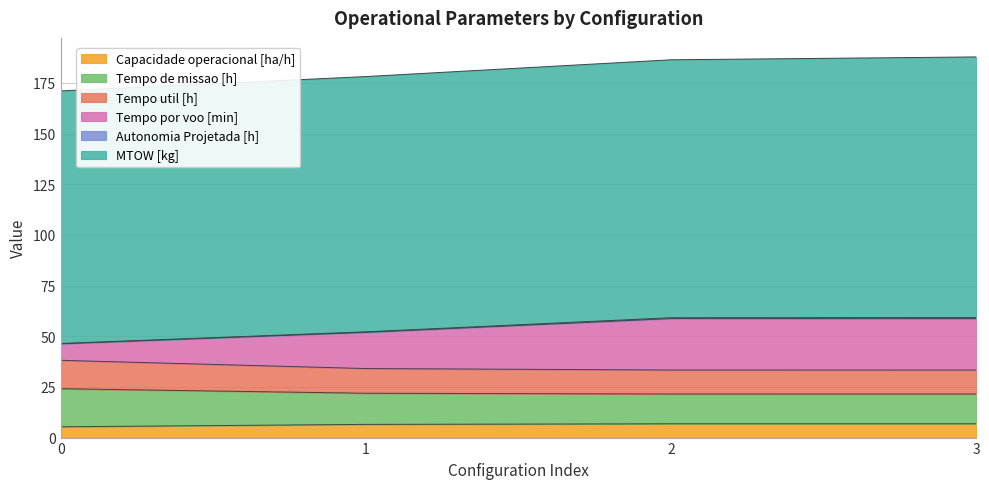

Between 2 and 0, which is larger?

2